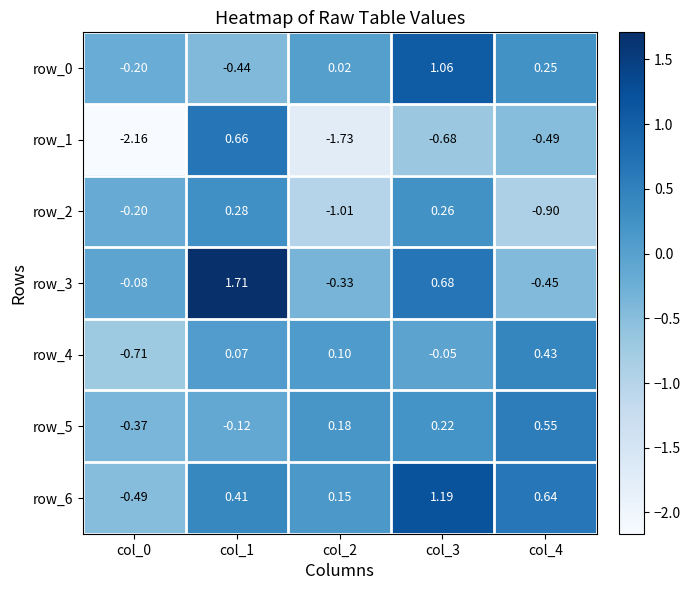

Is the value of row_4 at col_2 greater than the value of row_5 at col_4?

No